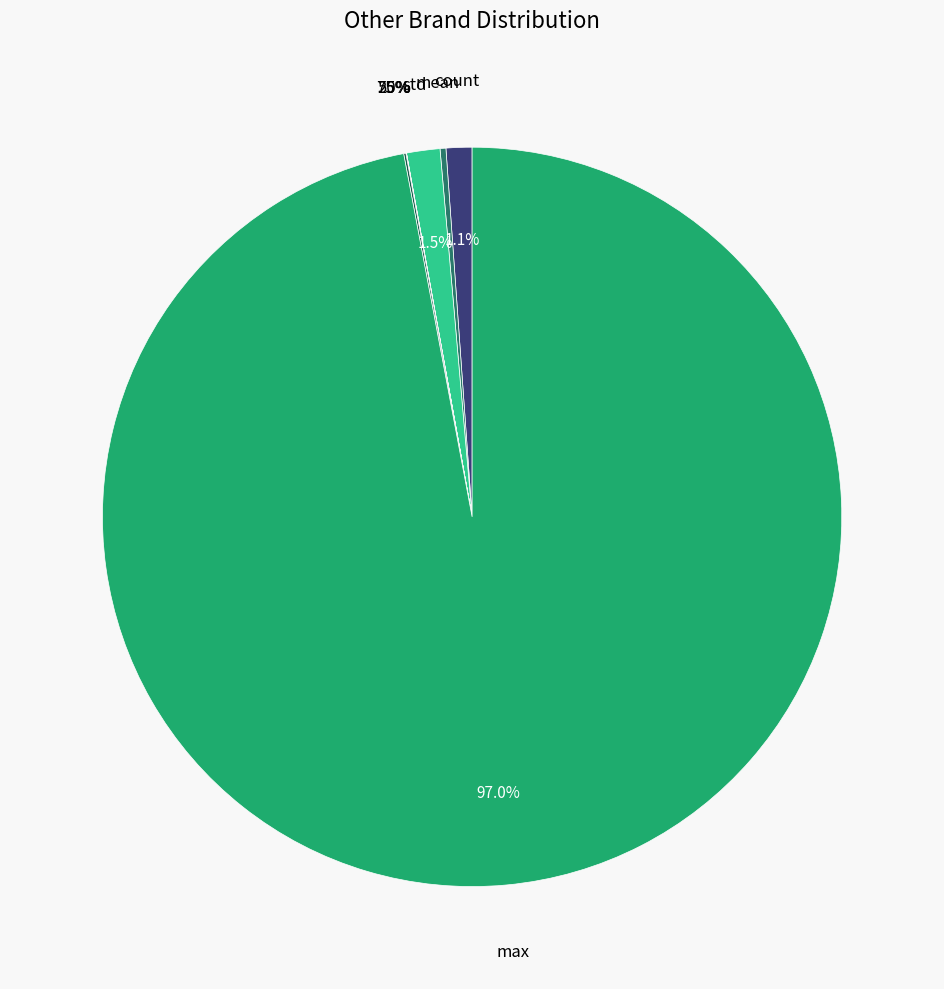

Is it true that std is 1% of the pie?

True